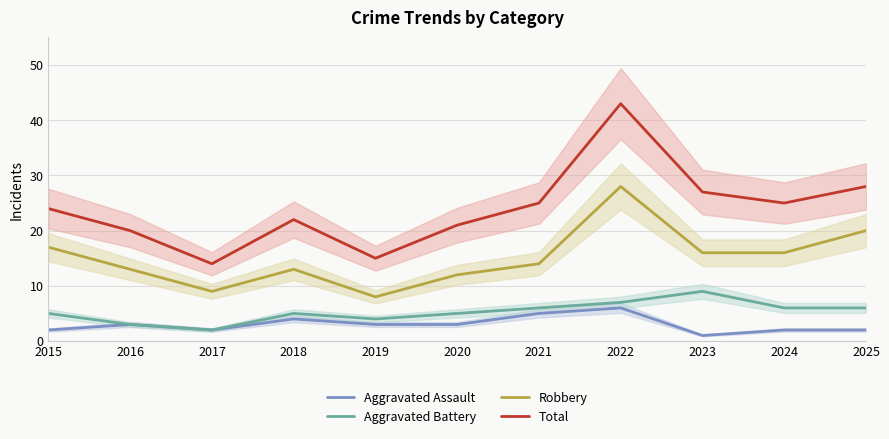

True or false: Total and Aggravated Battery intersect in this chart.

False